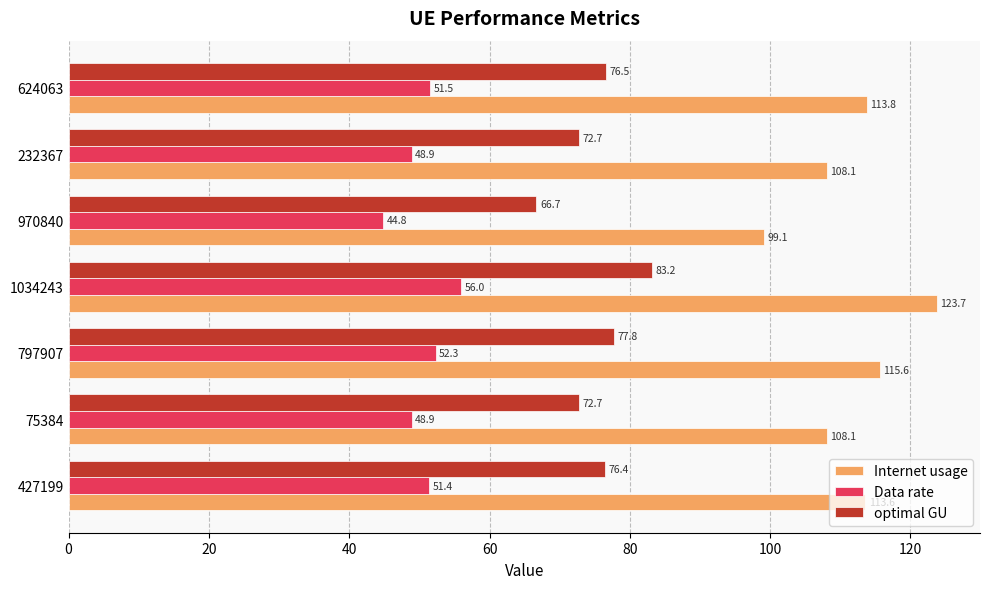

Which series has the largest range (max minus min)?

Internet usage